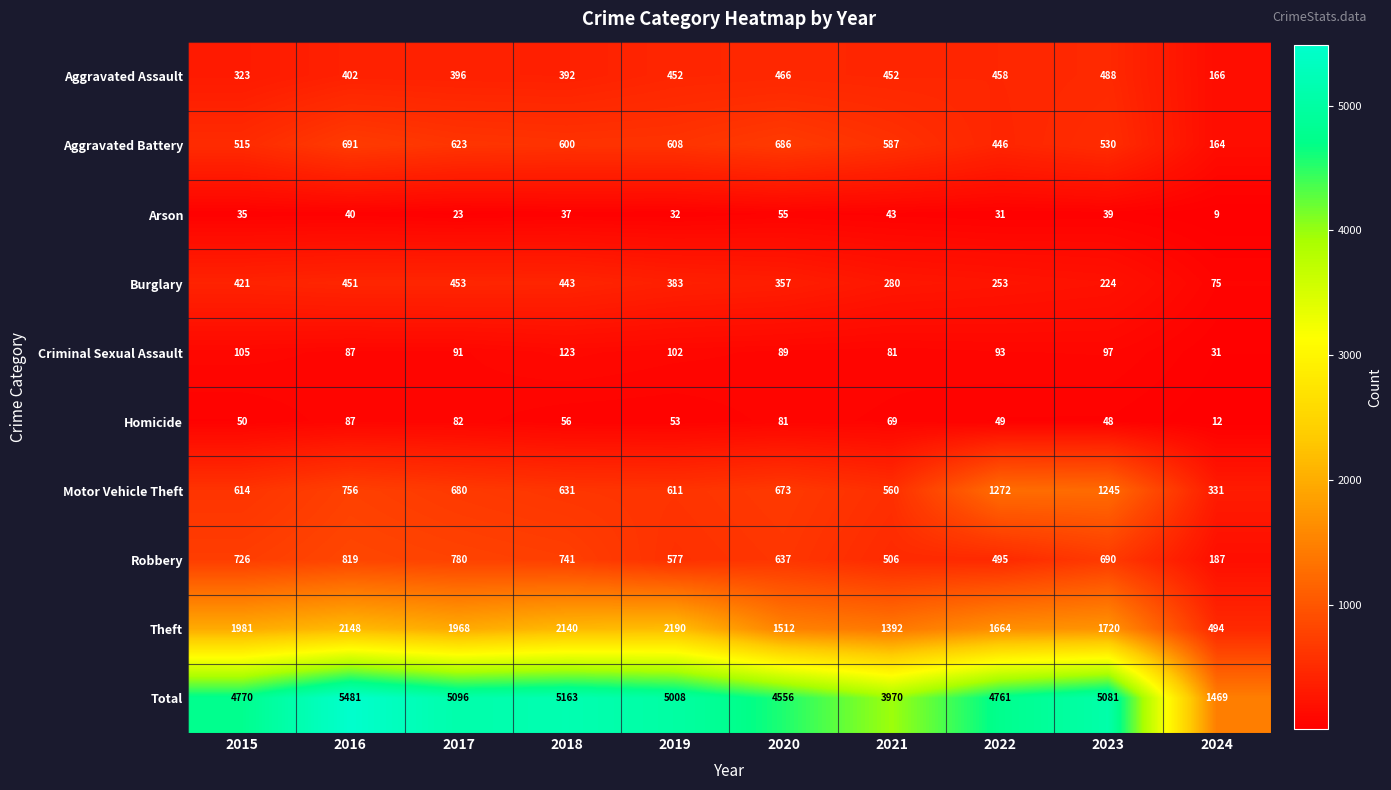

The Theft series shows 2190 at 2019. True or false?

True